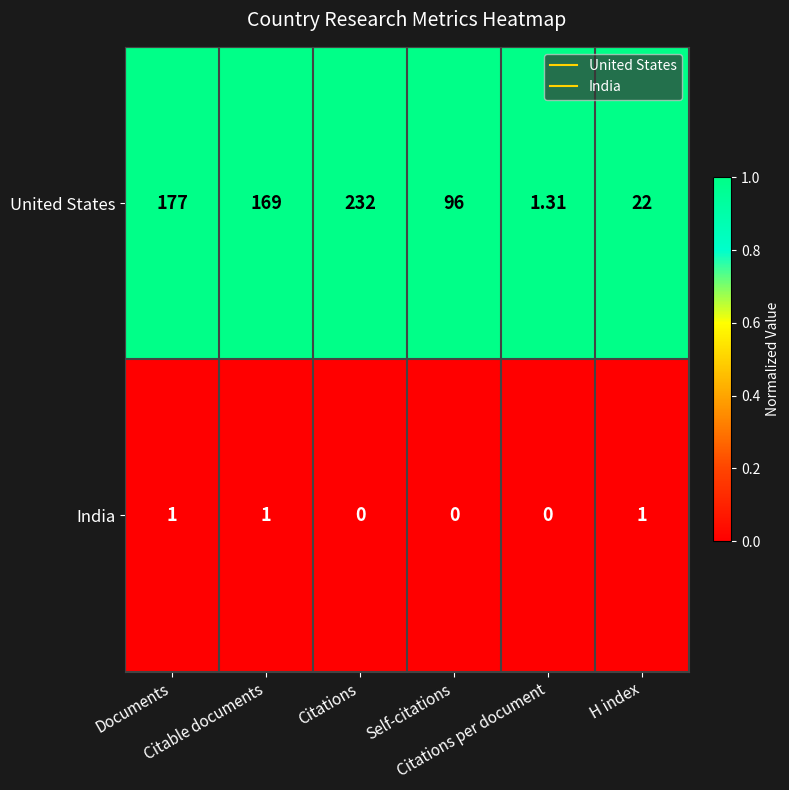

At how many categories does at least one series exceed 0?

6